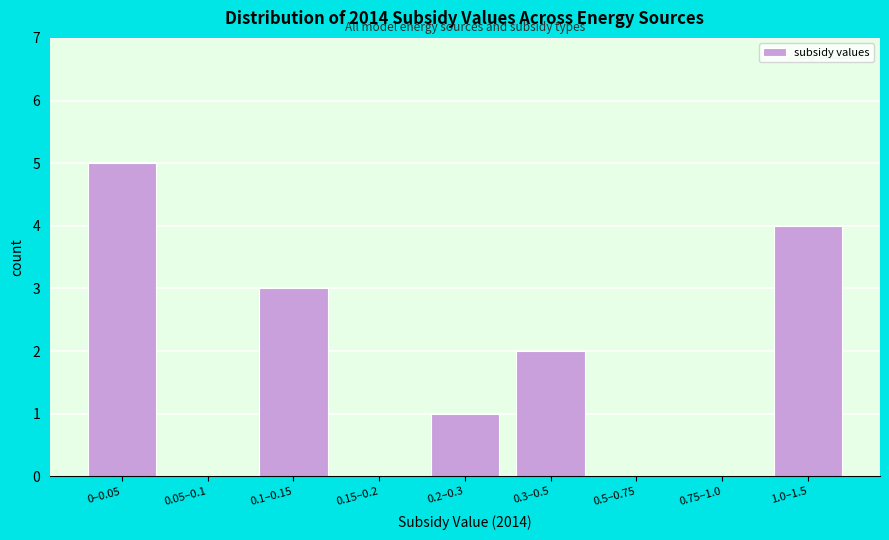

Reading left to right, extract all data points from this chart.

0–0.05=5	0.05–0.1=0	0.1–0.15=3	0.15–0.2=0	0.2–0.3=1	0.3–0.5=2	0.5–0.75=0	0.75–1.0=0	1.0–1.5=4